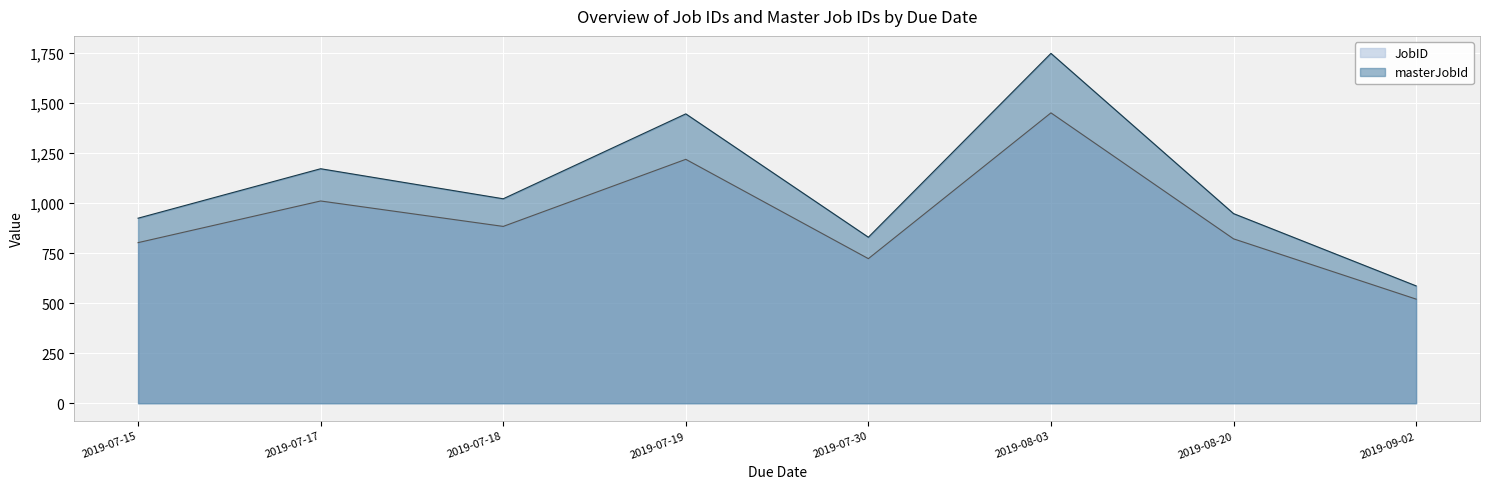

Where is the first local minimum for masterJobId?

2019-07-18